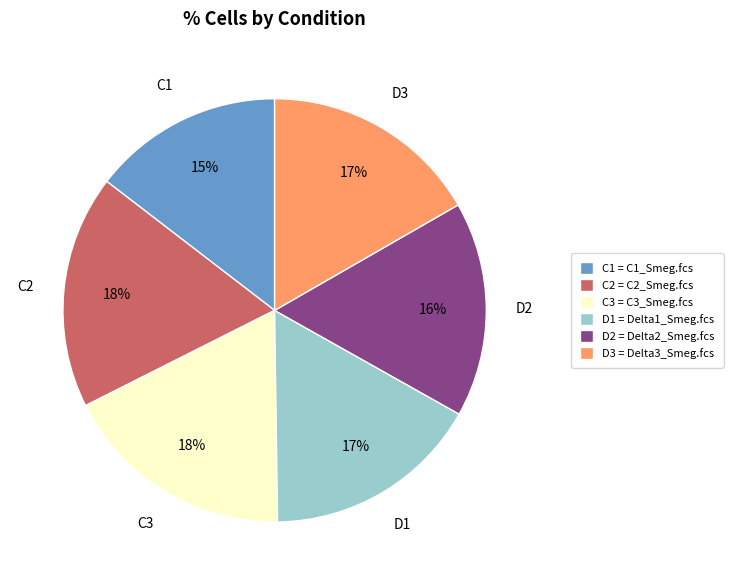

Is there any slice that represents more than half of the pie?

No